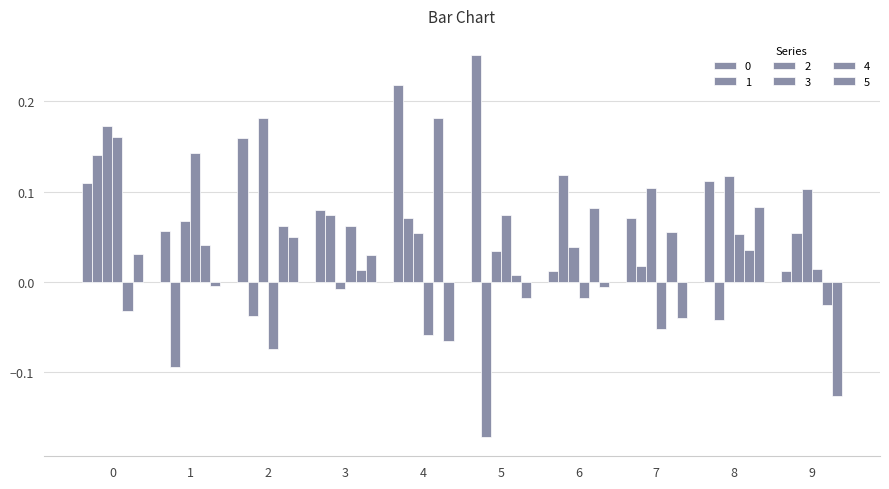

How many groups of bars are there?

10